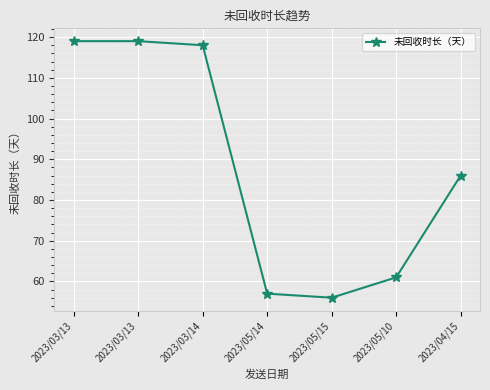

How many lines are shown in the chart?

1